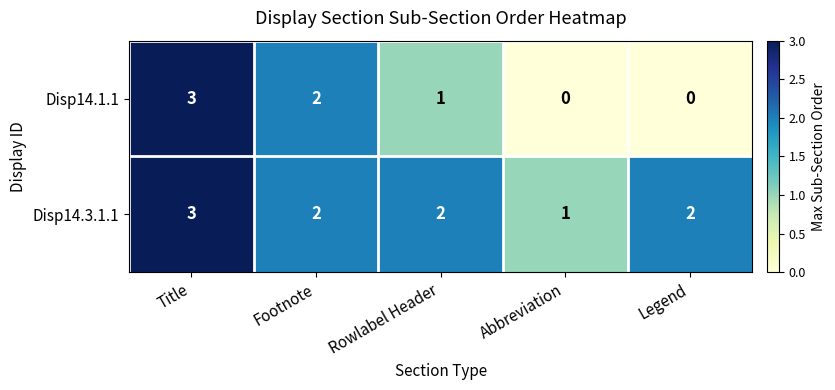

Where does the Disp14.3.1.1 series first go above 2?

Title